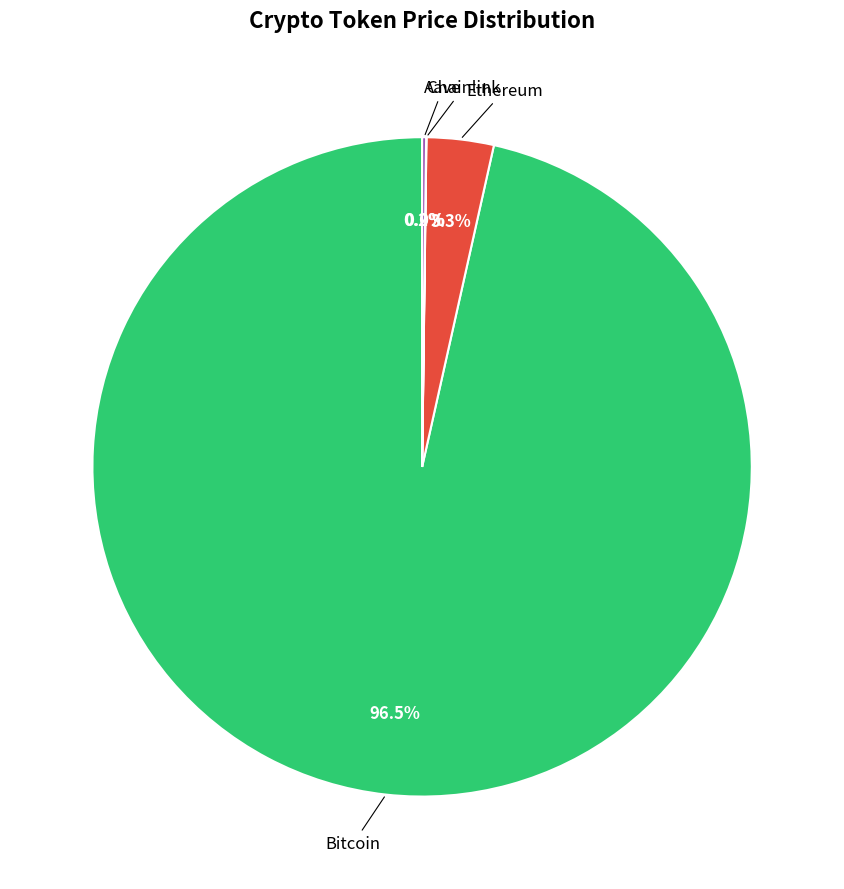

Is there a majority slice in this chart?

Yes